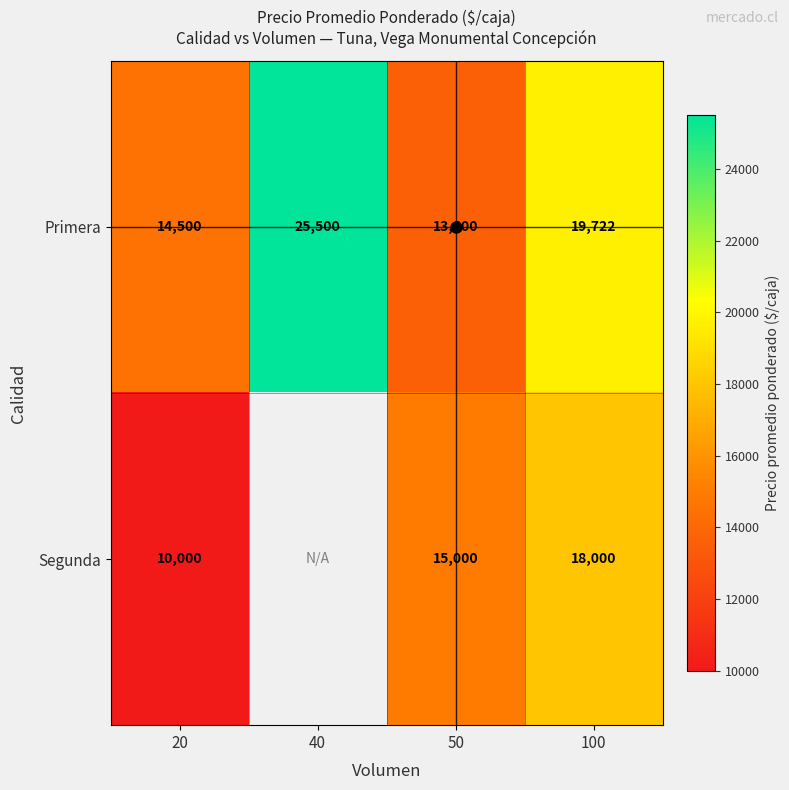

What is the total value across all series at 20?

24500